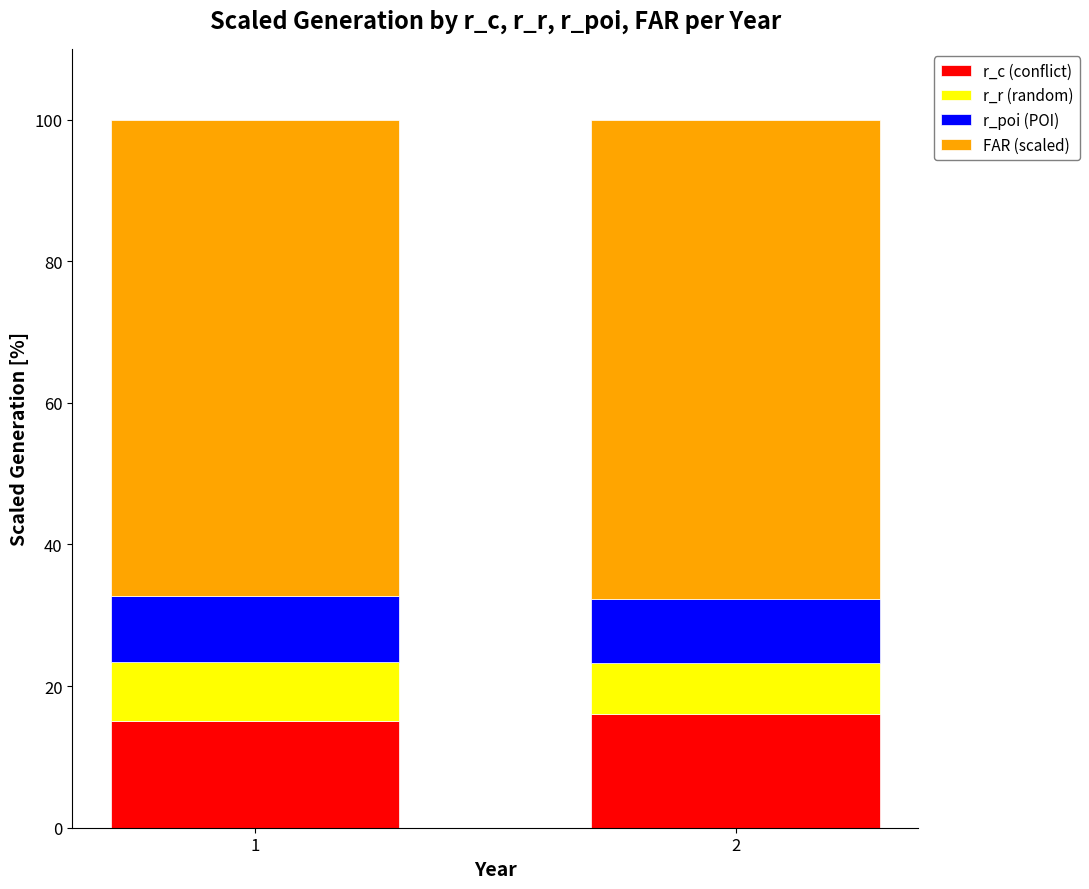

Count the number of data series in this chart.

4